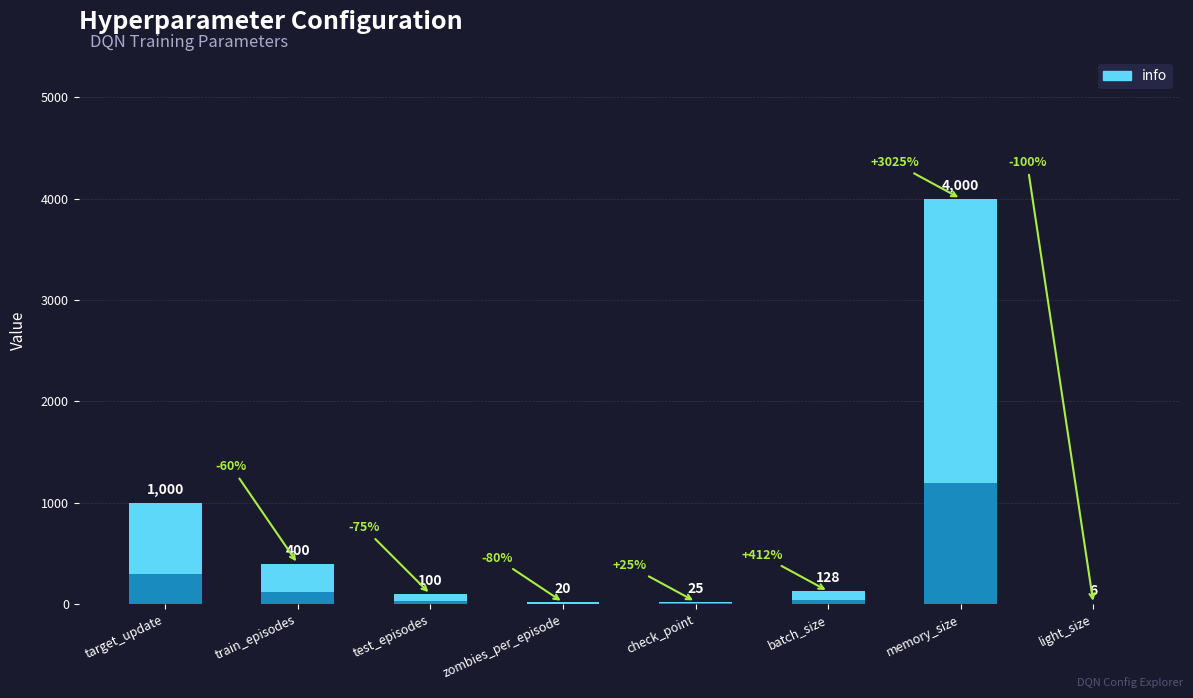

The value at zombies_per_episode is 20. True or false?

True